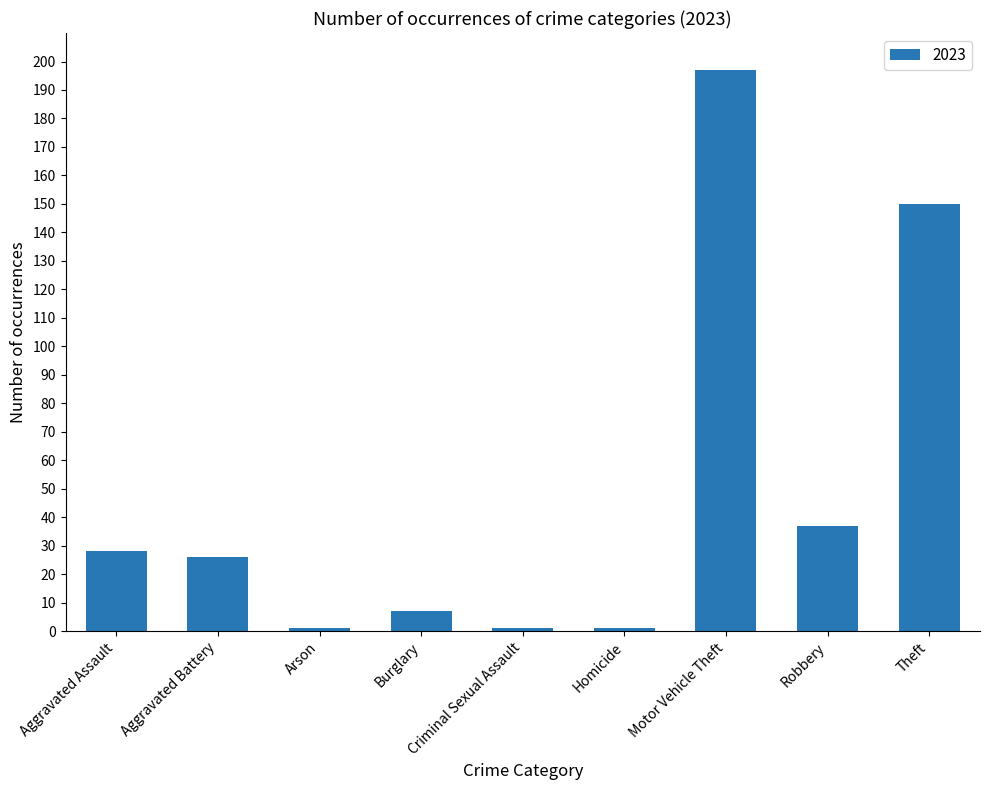

What is the minimum value shown in the chart?

1